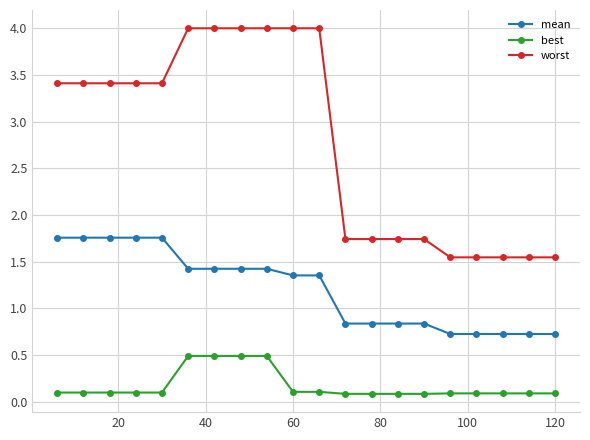

Which series has the largest total across all categories?

worst